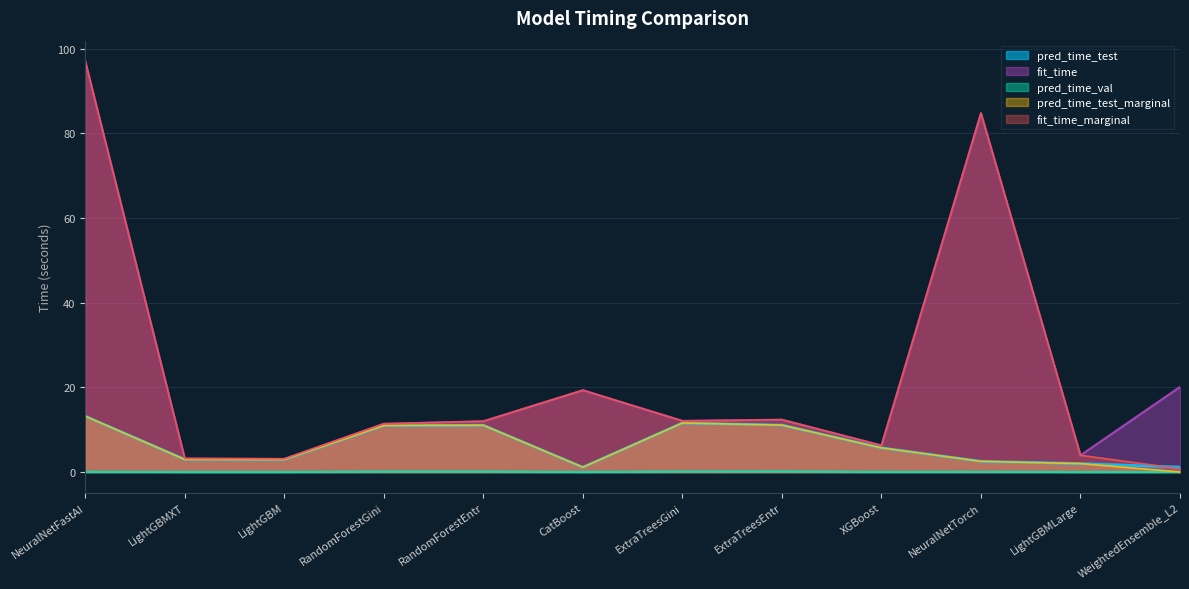

What is the sum of the pred_time_val values at ExtraTreesGini and RandomForestEntr?

0.2